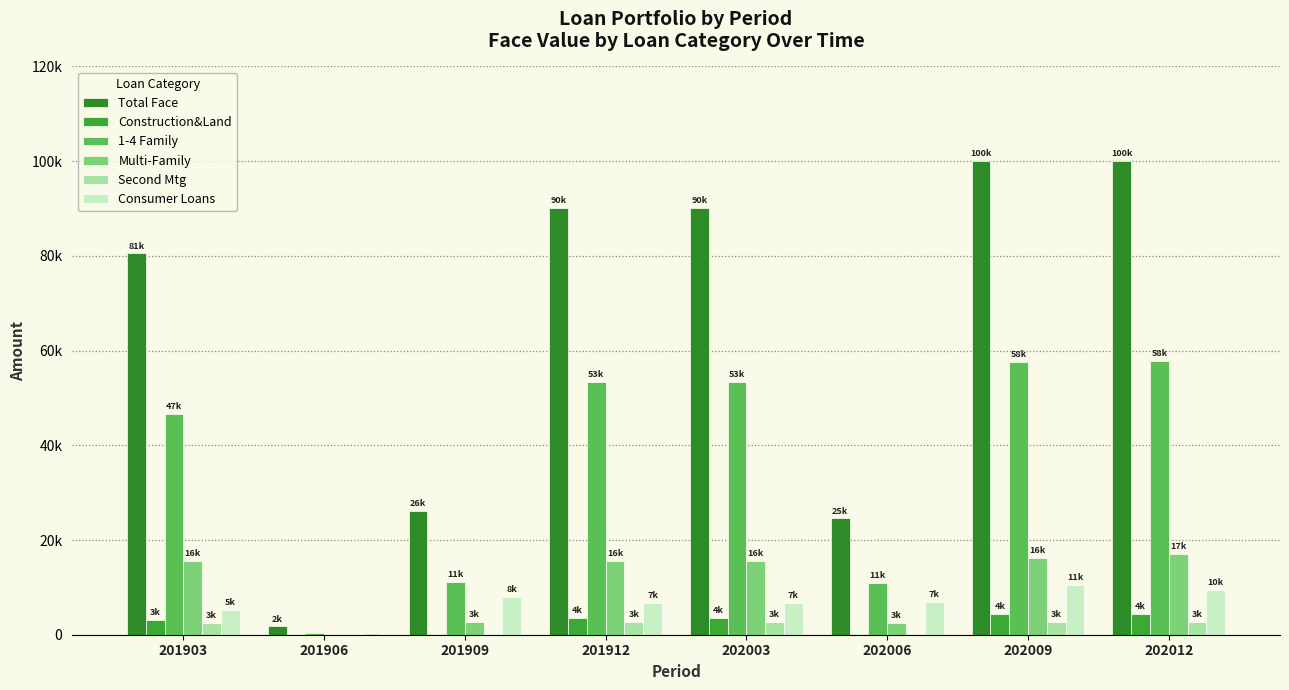

Reading right to left, what are all the values shown in this chart?

Total Face: 202012=100125.0	202009=100044.0	202006=24556.0	202003=90087.0	201912=90087.0	201909=26078.0	201906=1741.0	201903=80525.0
Construction&Land: 202012=4470.0	202009=4445.0	202006=233.0	202003=3618.0	201912=3618.0	201909=163.0	201906=82.4	201903=3100.0
1-4 Family: 202012=57801.0	202009=57616.0	202006=10995.0	202003=53445.0	201912=53445.0	201909=11162.0	201906=331.5	201903=46649.0
Multi-Family: 202012=17045.0	202009=16254.0	202006=2571.0	202003=15502.0	201912=15502.0	201909=2630.0	201906=203.0	201903=15517.0
Second Mtg: 202012=2641.0	202009=2759.0	202006=21.0	202003=2663.0	201912=2663.0	201909=66.0	201906=155.1	201903=2523.0
Consumer Loans: 202012=9525.0	202009=10505.0	202006=6978.0	202003=6791.0	201912=6791.0	201909=7905.0	201906=455.4	201903=5197.0